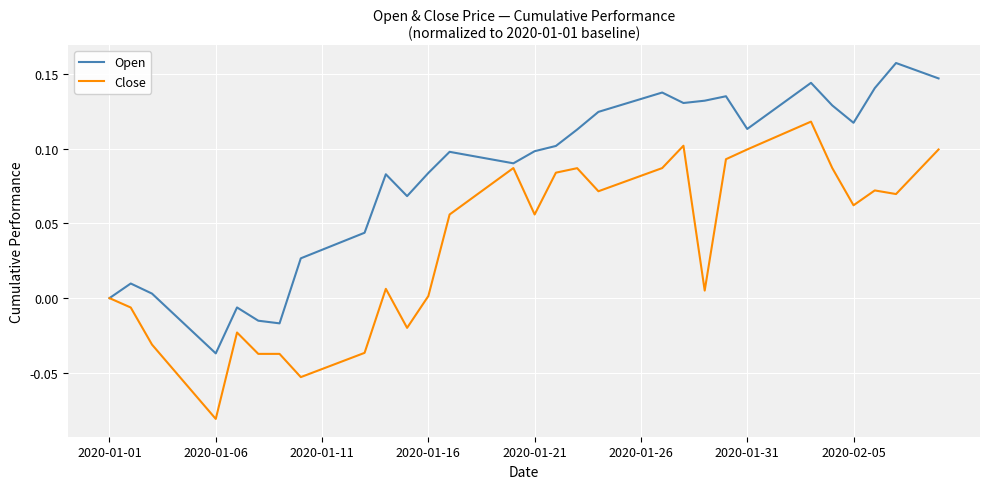

Which series has the largest total across all categories?

Open